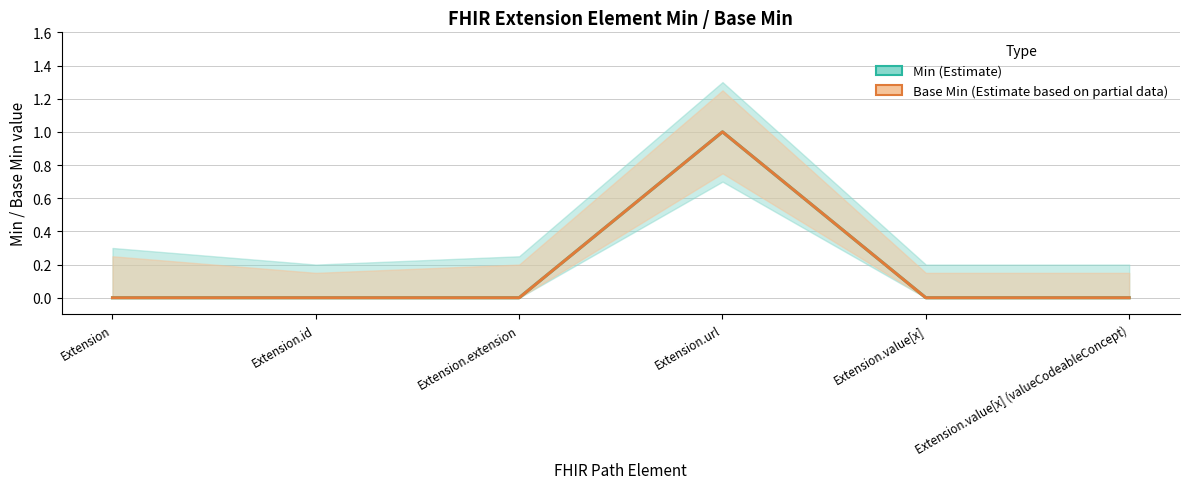

Rank the categories by Base Min value from highest to lowest.

Extension.url, Extension, Extension.id, Extension.extension, Extension.value[x], Extension.value[x] (valueCodeableConcept)